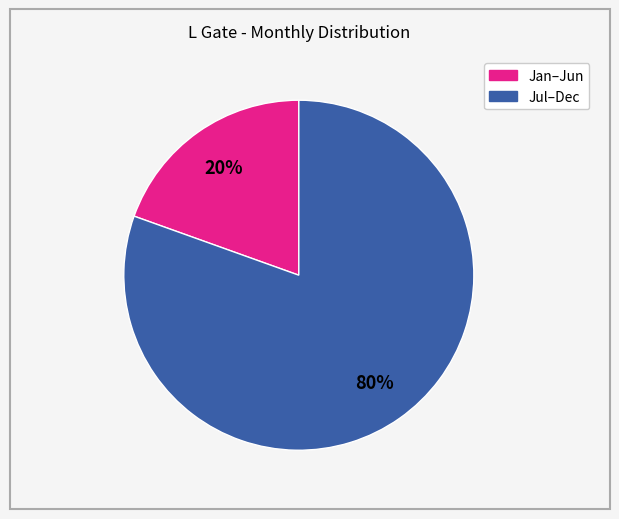

How many slices are in this pie chart?

2